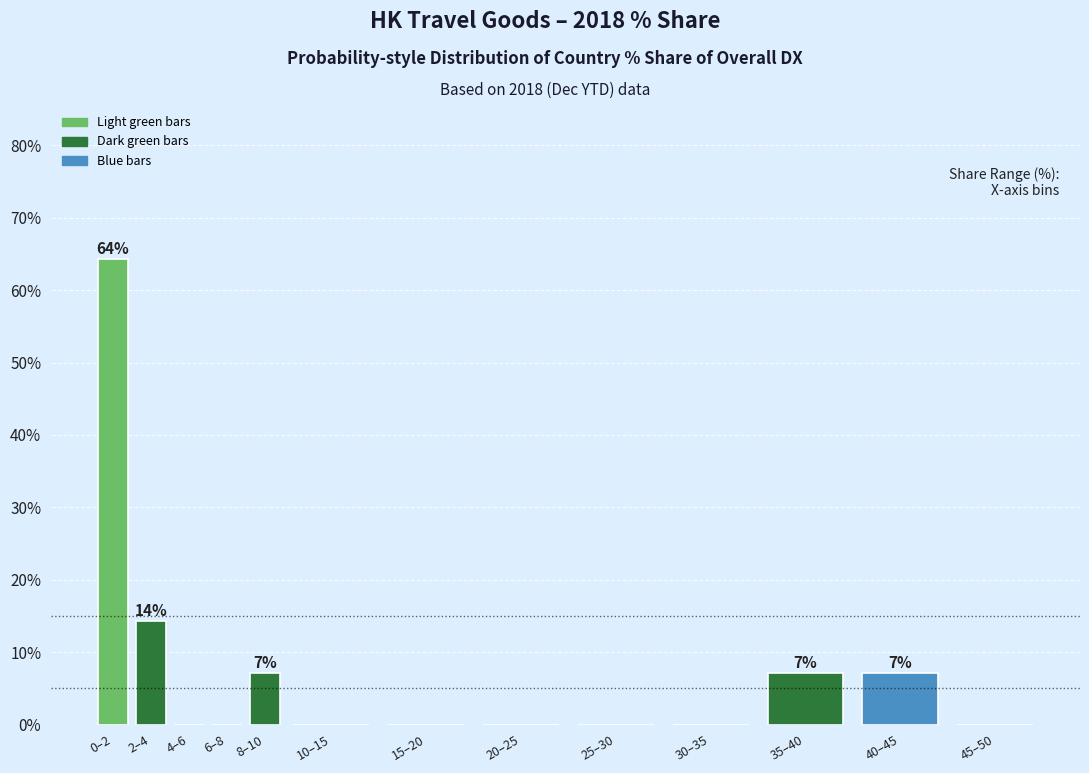

Reading left to right, what are all the values shown in this chart?

0–2=64.3	2–4=14.3	4–6=0.0	6–8=0.0	8–10=7.1	10–15=0.0	15–20=0.0	20–25=0.0	25–30=0.0	30–35=0.0	35–40=7.1	40–45=7.1	45–50=0.0